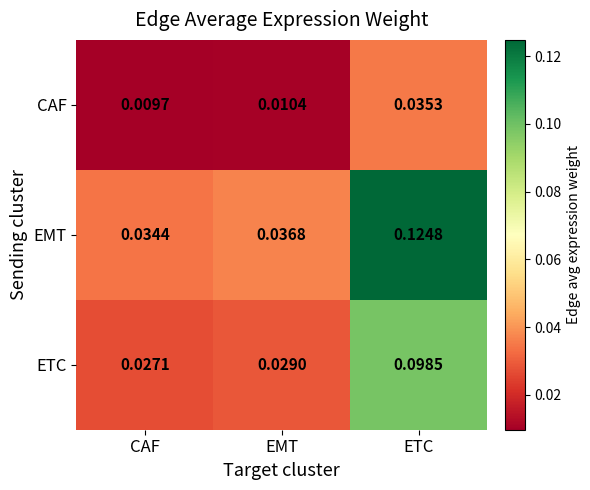

Which category has the lowest value across all series?

CAF